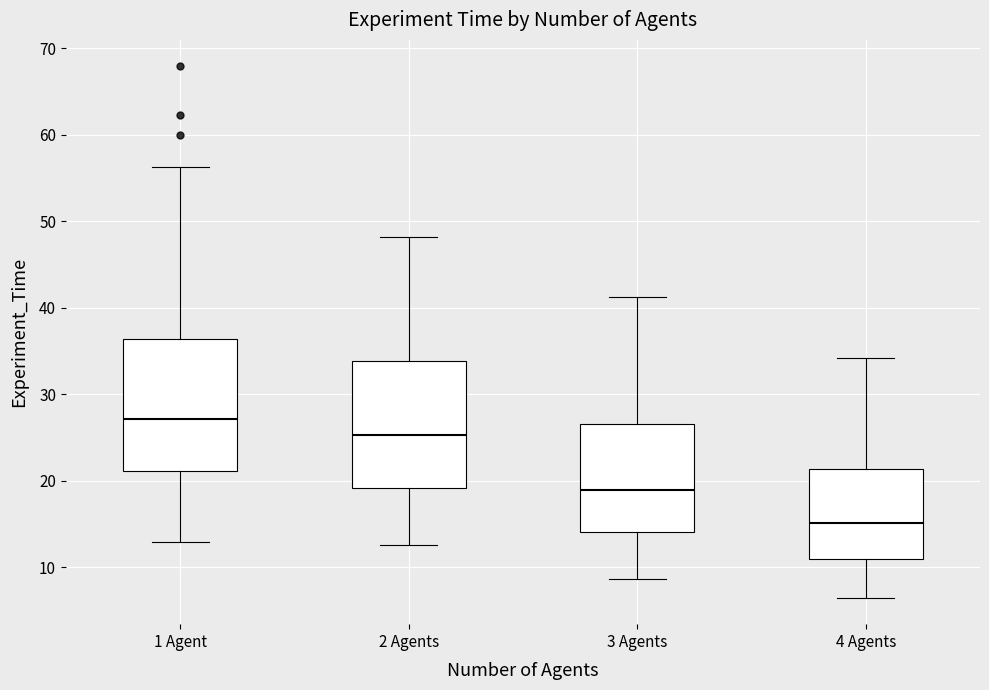

Where is the upper edge of the box for 4 Agents on the y-axis? The values are not printed on the chart, so give them approximately, as read against the axis.

21